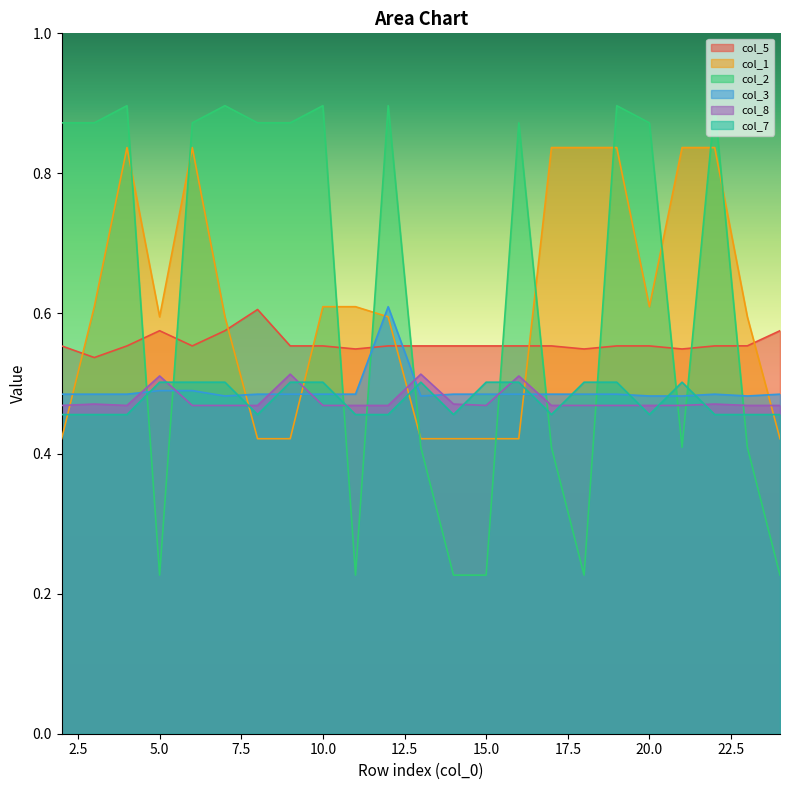

Where do col_5 and col_1 first cross each other?

2 and 3